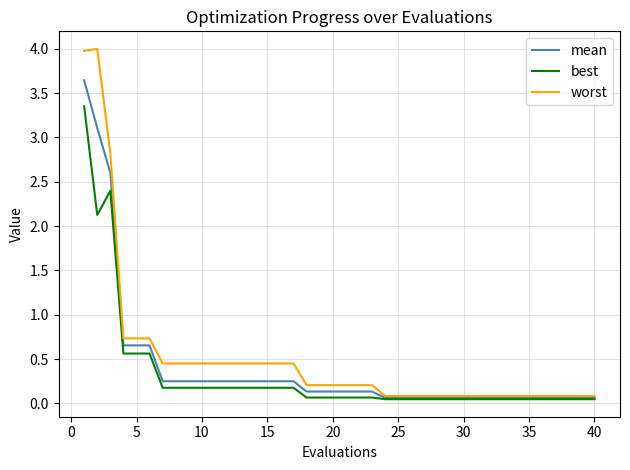

What is the maximum value shown in the chart?

4.0